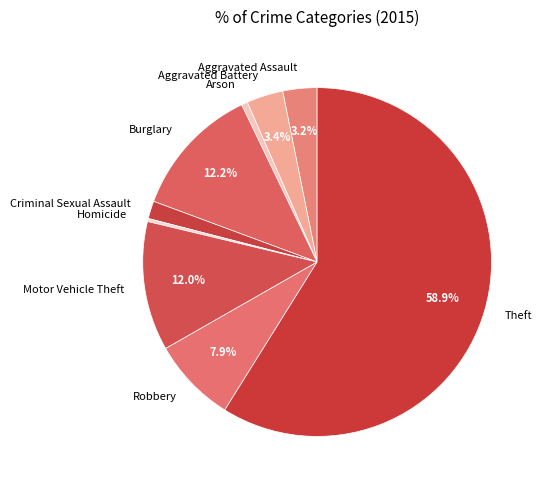

What is the ratio of the value at Criminal Sexual Assault to the value at Homicide?

5.8